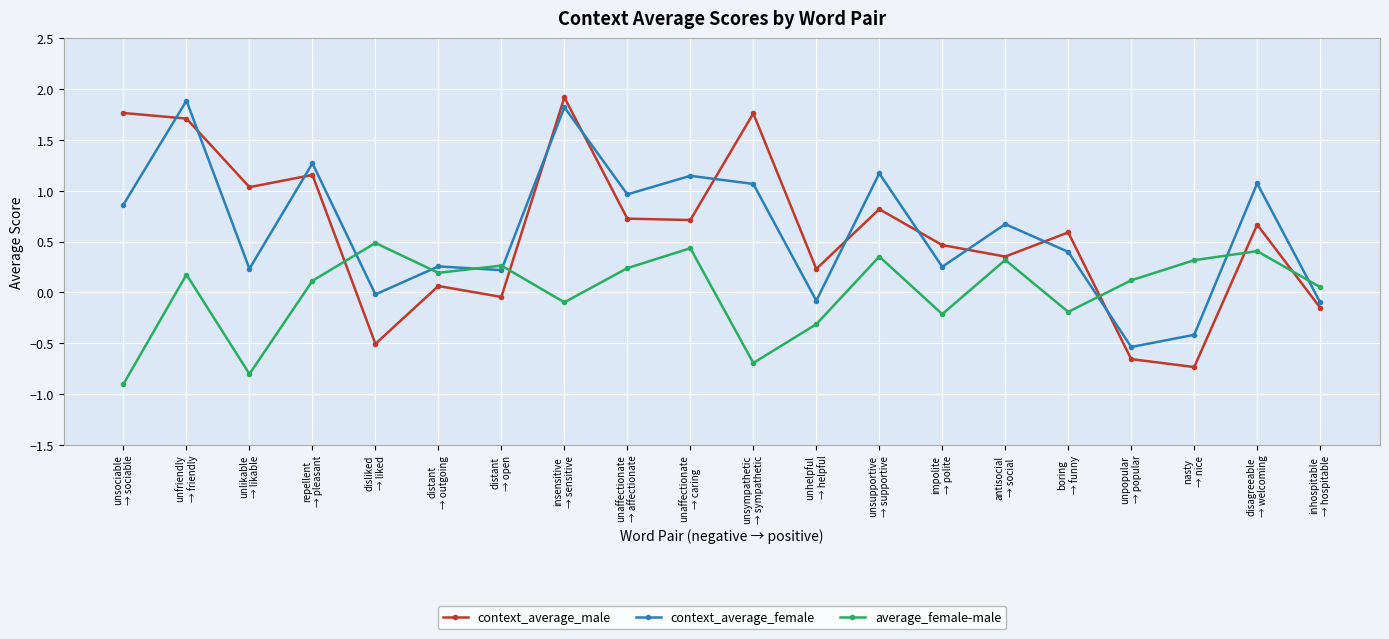

How many values in context_average_female are above zero?

15